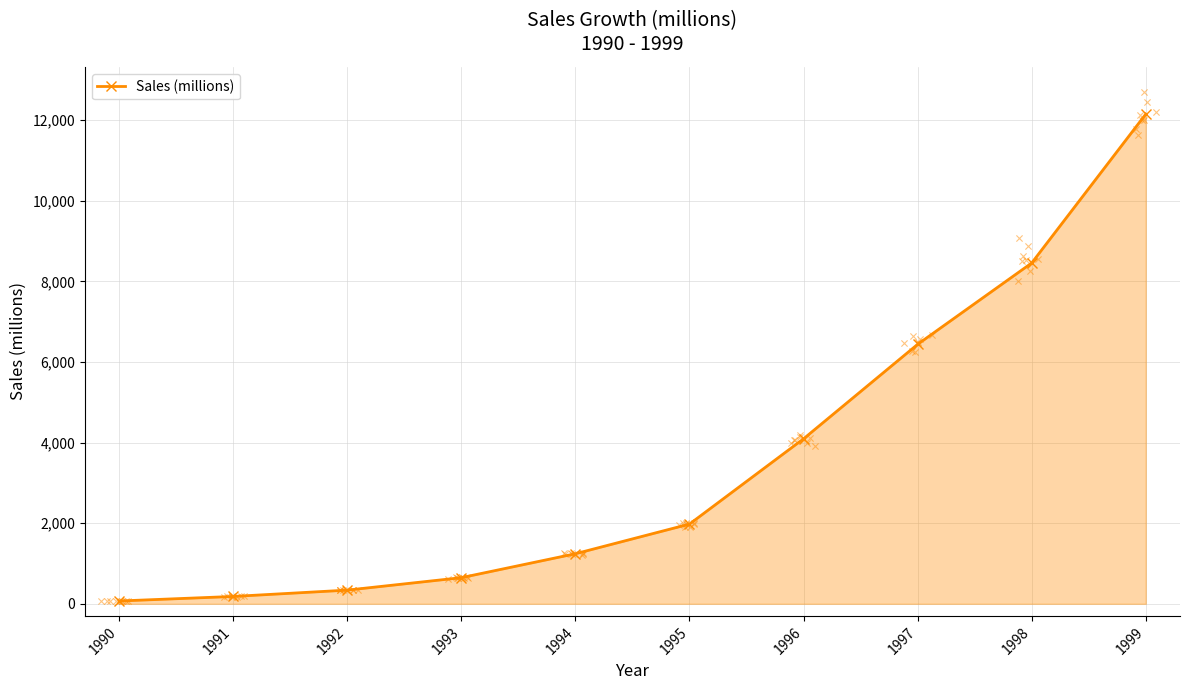

Which has a higher value, 1991 or 1999?

1999